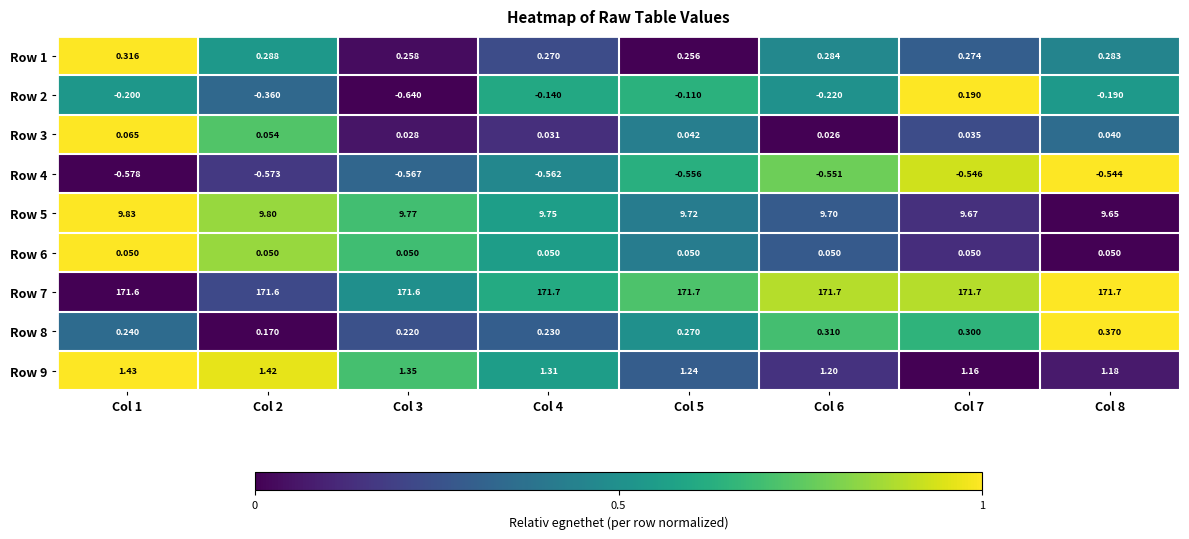

Which series has the largest range (max minus min)?

Row 2